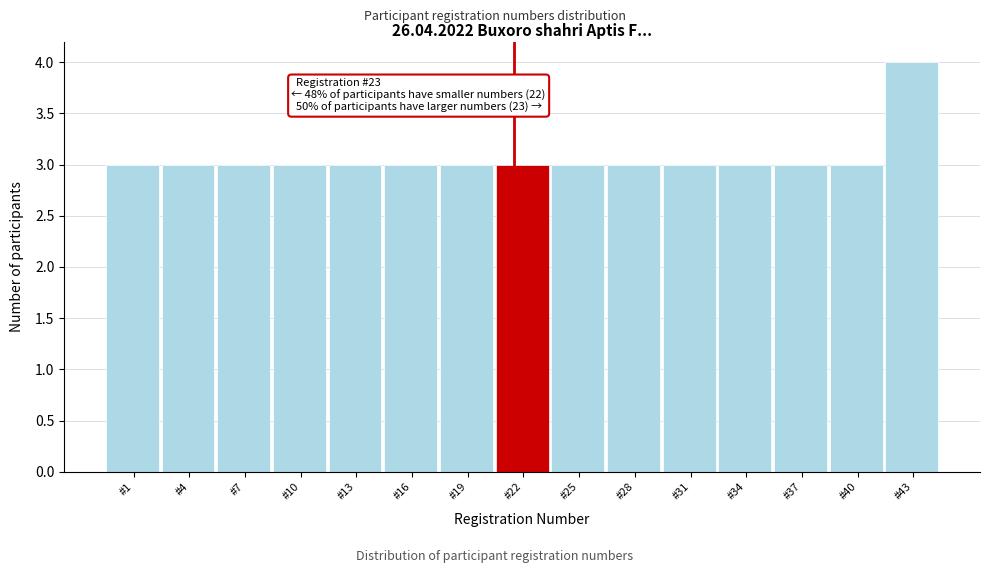

Reading left to right, extract all data points from this chart.

3	3	3	3	3	3	3	3	3	3	3	3	3	3	4